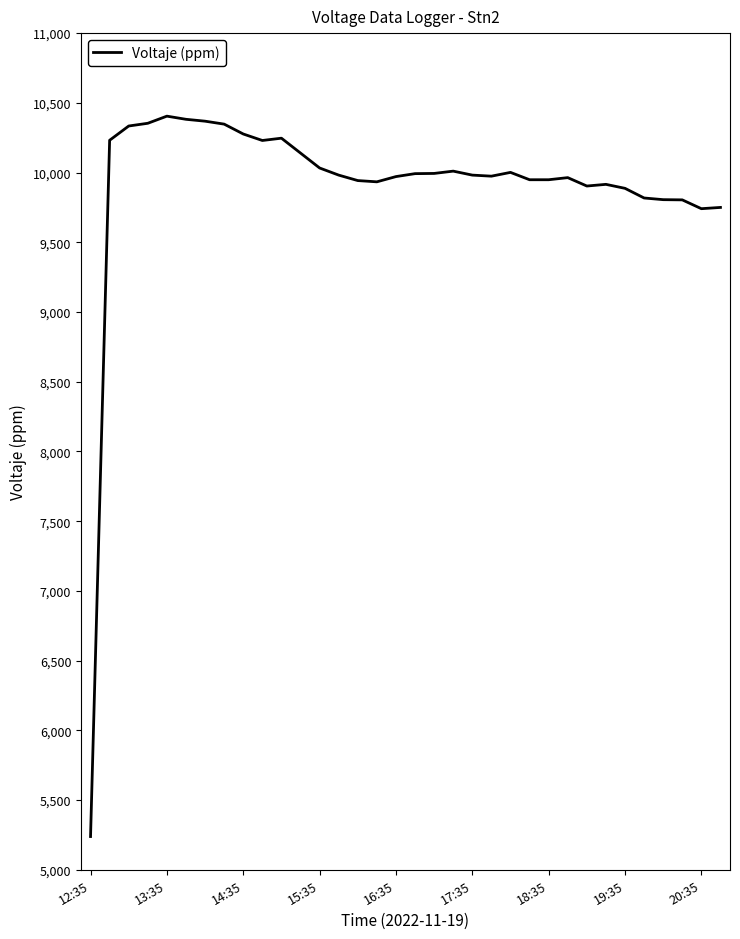

What is the smallest value displayed?

5238.4